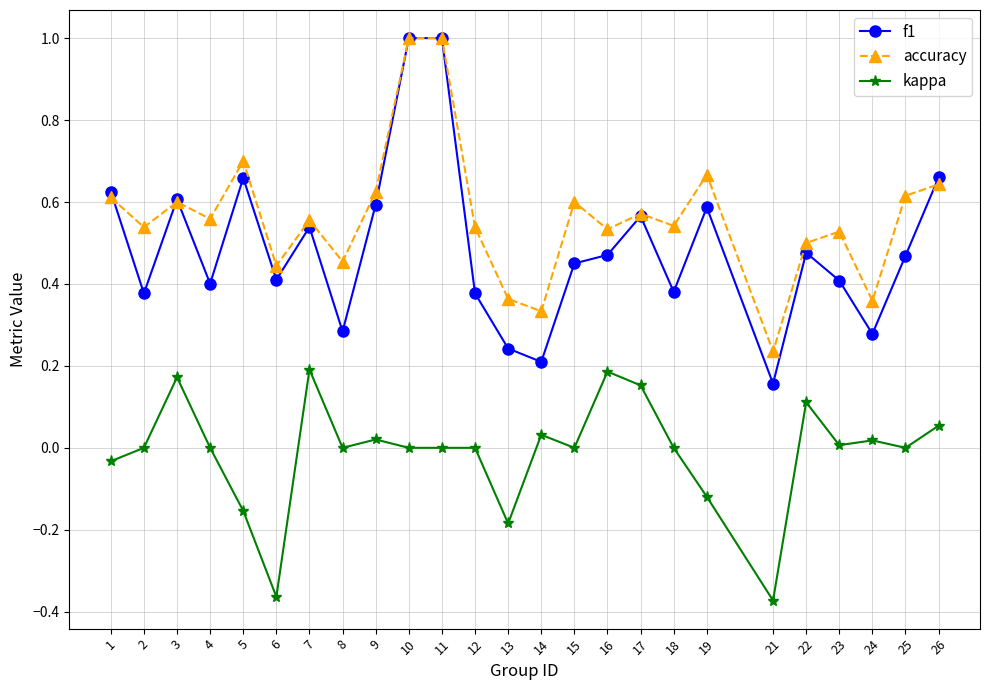

What is the greatest value displayed?

1.0